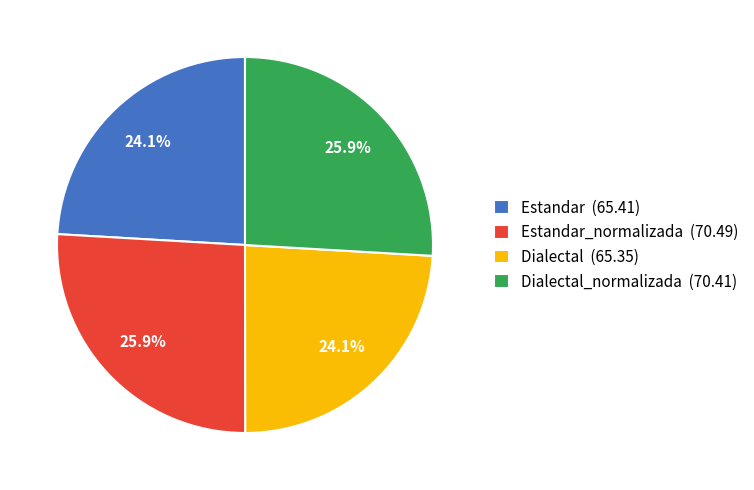

How much of the chart is everything except Estandar (65.41)?

75.9%